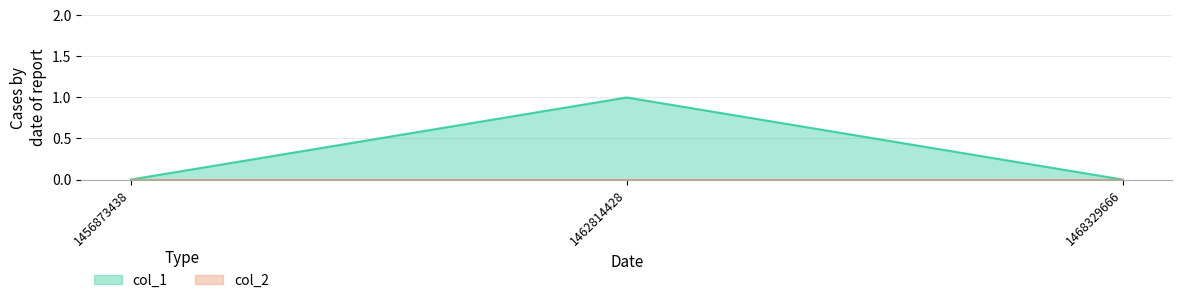

How many categories are shown in the chart?

3